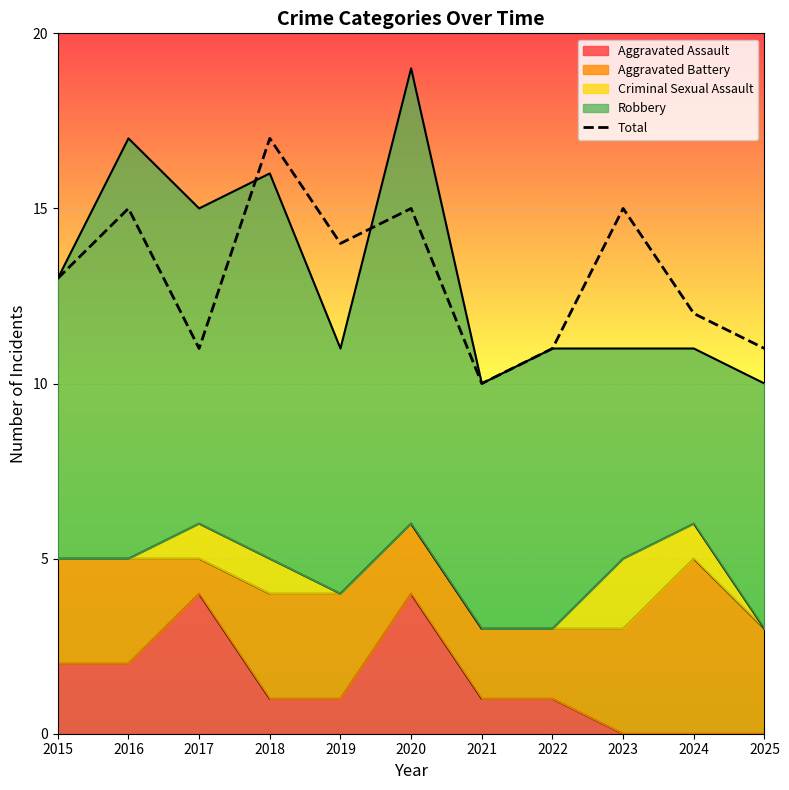

What is the difference between the maximum and minimum values?

7